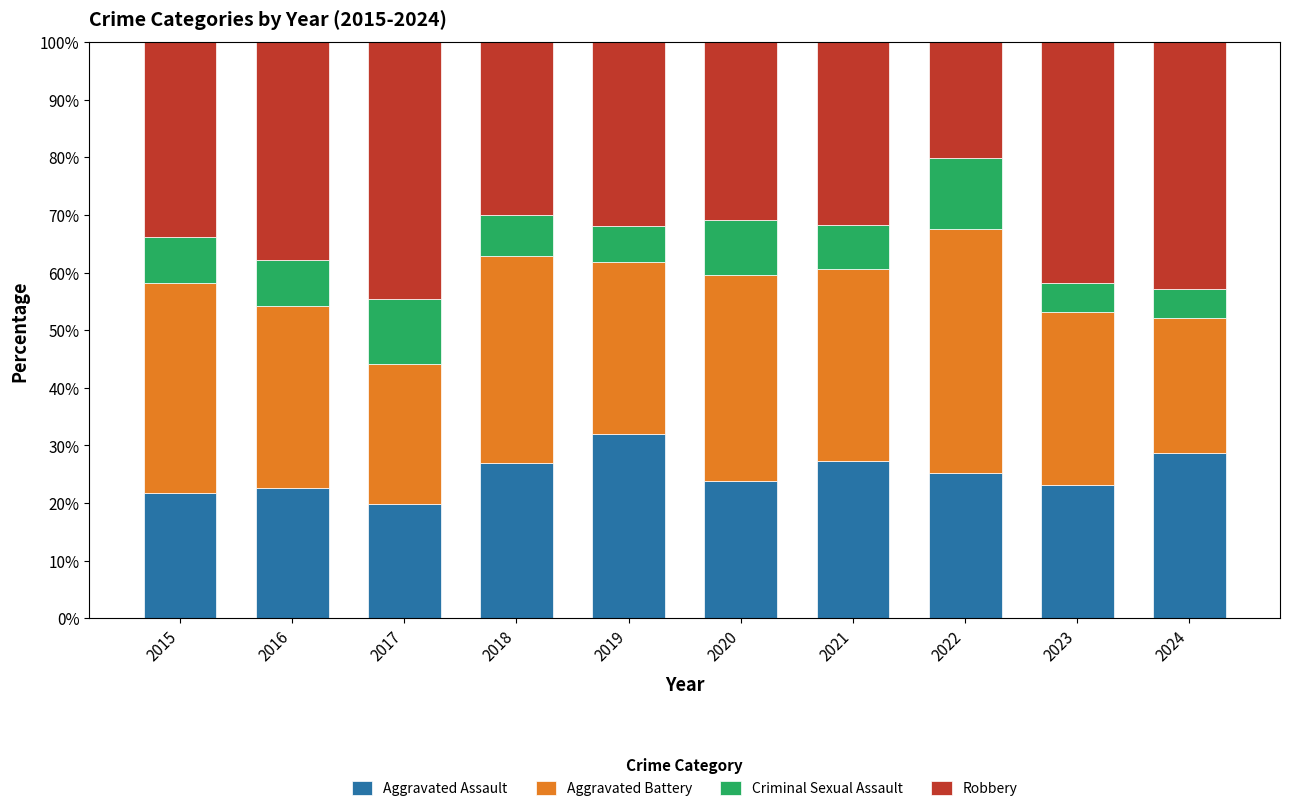

What is the average value of the Aggravated Assault series?

25.1